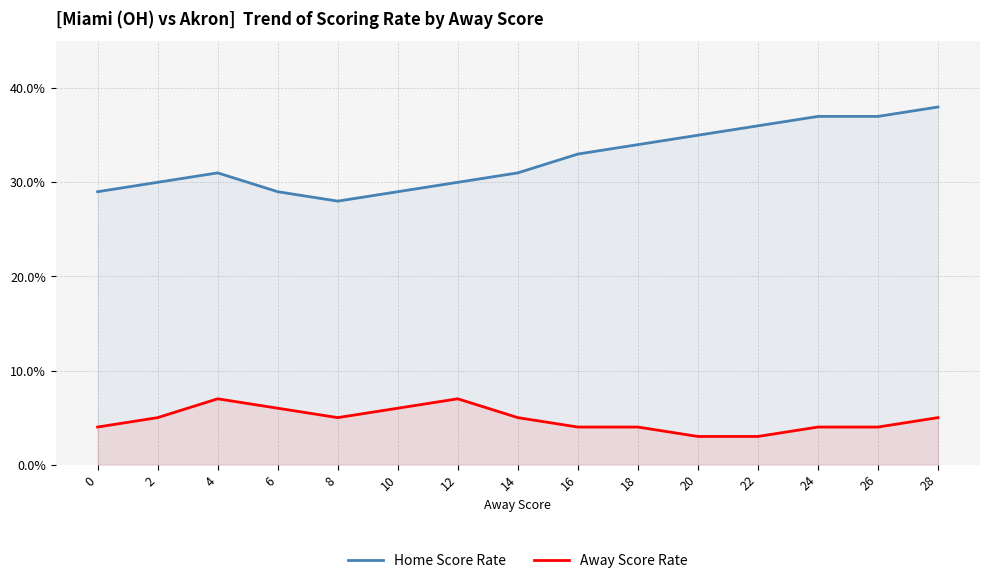

What is the total value across all series at 22?

0.4